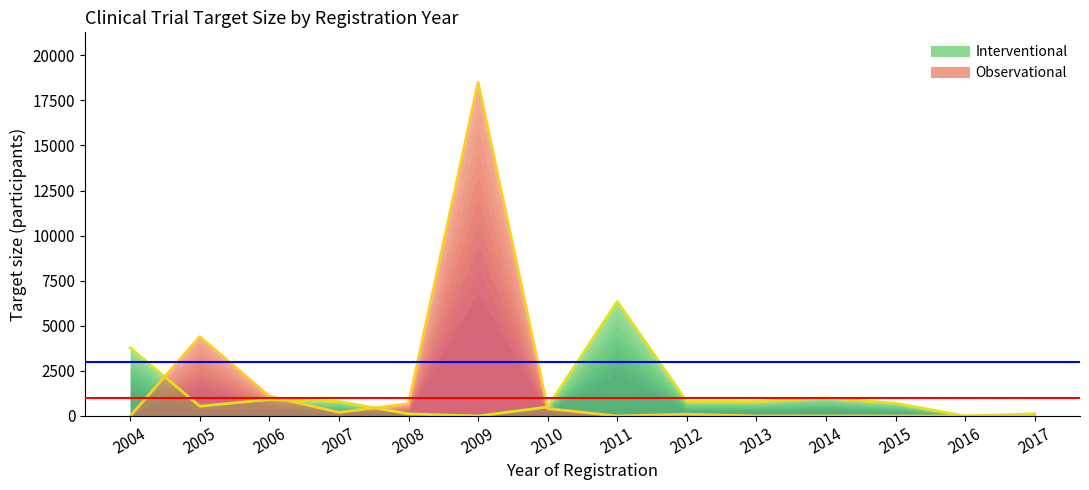

The Interventional series shows 4410 at 2016. True or false?

False